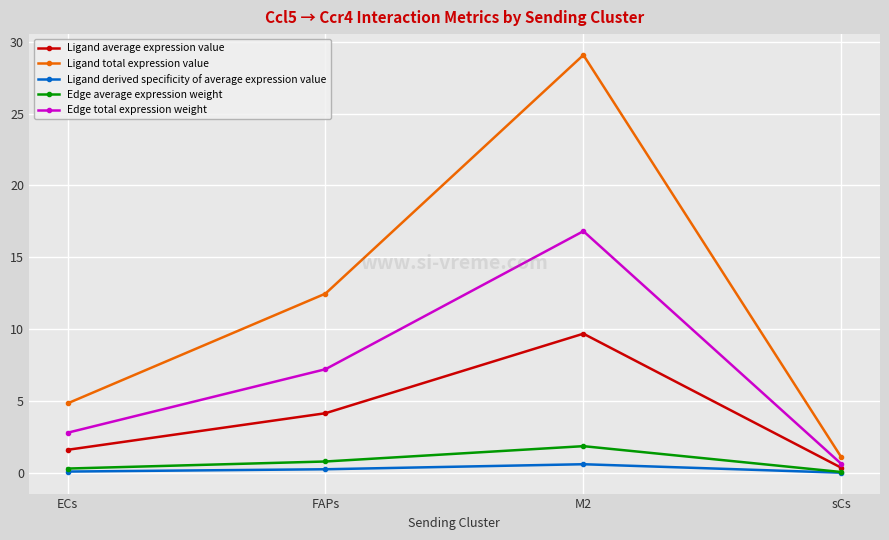

True or false: Edge total expression weight has more than 0 points higher than both neighbors.

True